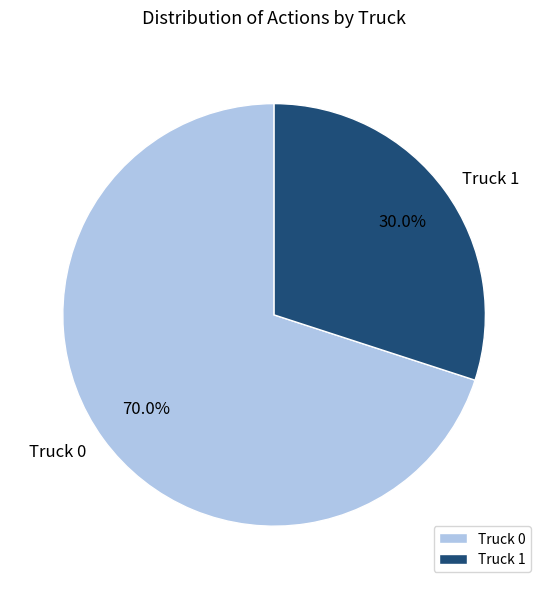

How many segments does this pie chart have?

2